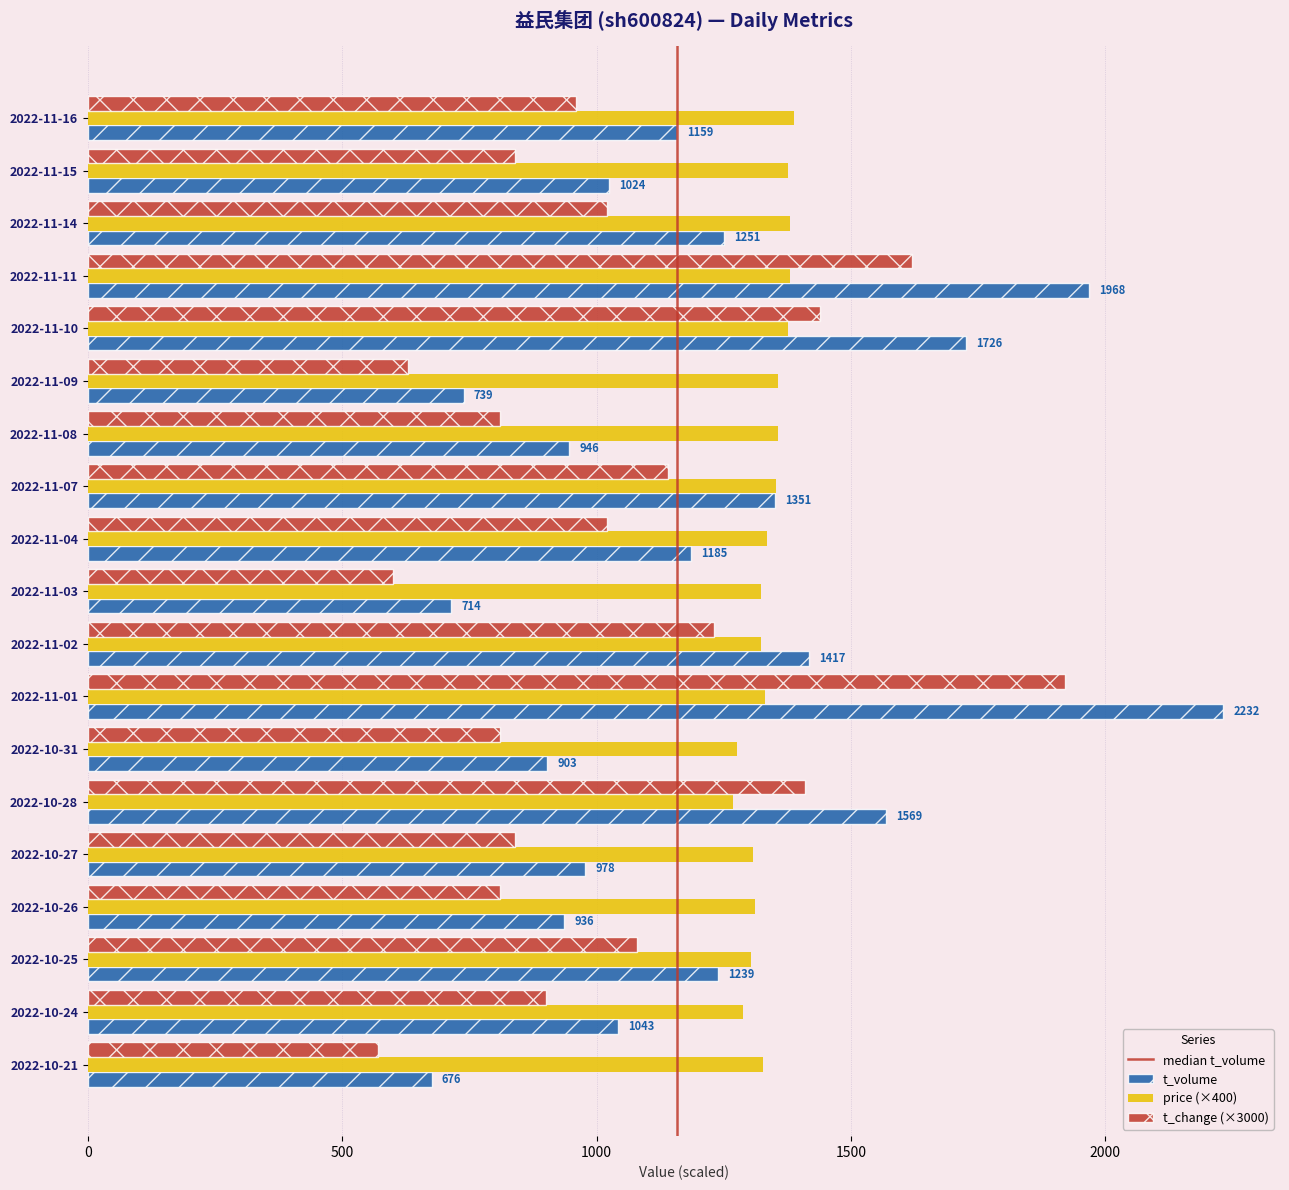

Which series has the largest range (max minus min)?

t_volume